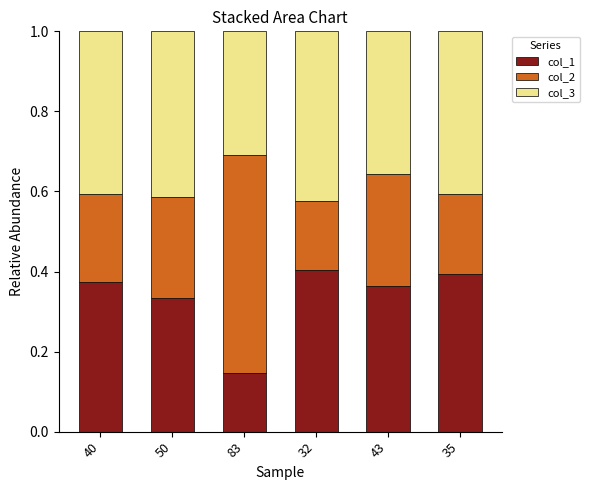

Count the col_1 values in the range 0 to 1.

6